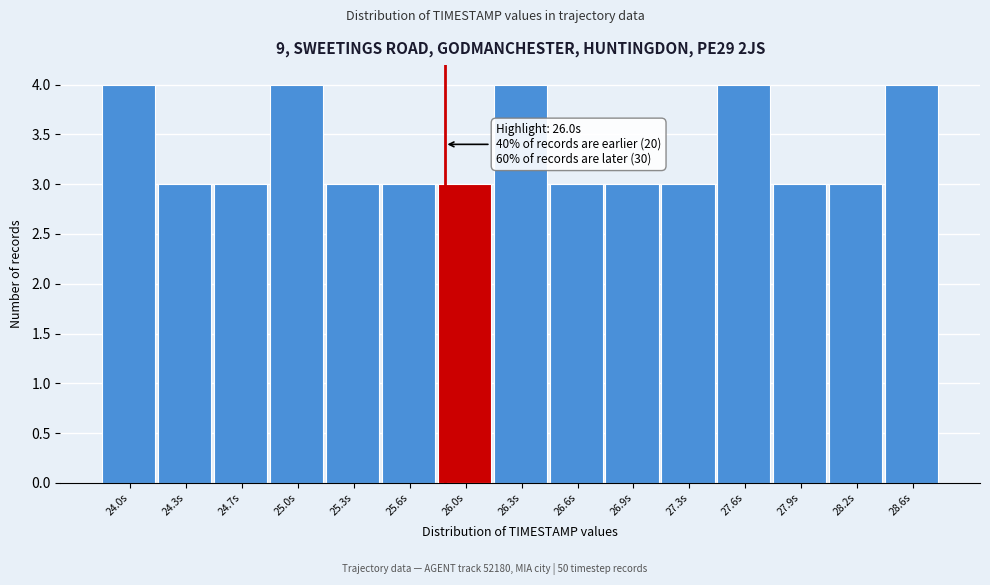

Reading right to left, what are all the values shown in this chart?

28.6s=4	28.2s=3	27.9s=3	27.6s=4	27.3s=3	26.9s=3	26.6s=3	26.3s=4	26.0s=3	25.6s=3	25.3s=3	25.0s=4	24.7s=3	24.3s=3	24.0s=4